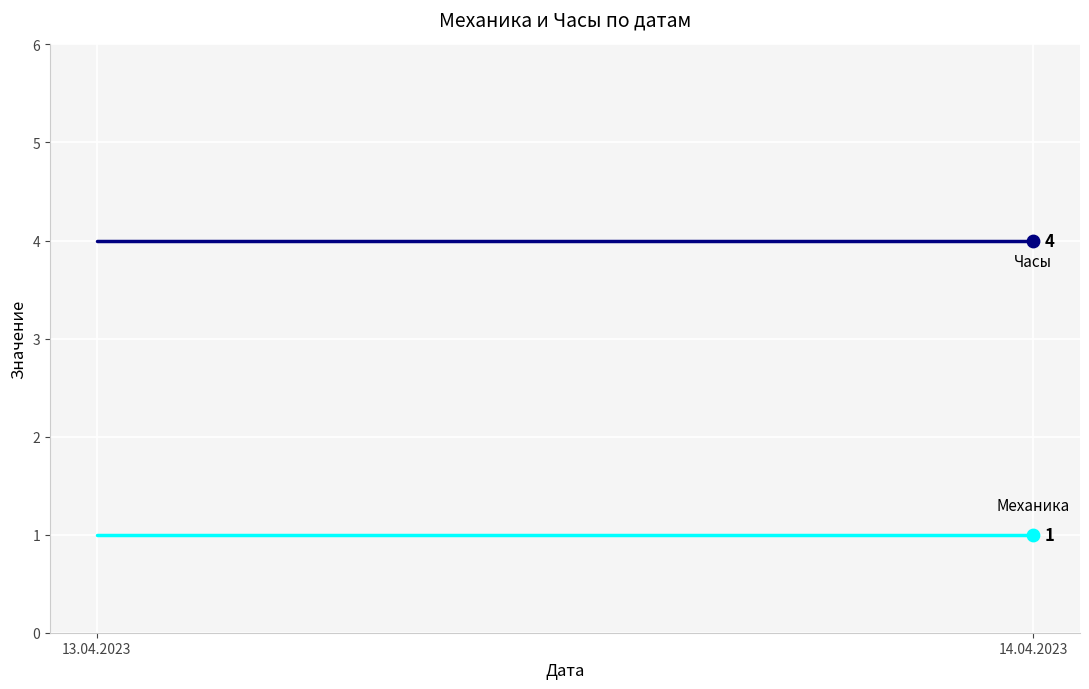

At how many categories does at least one series exceed 2?

2